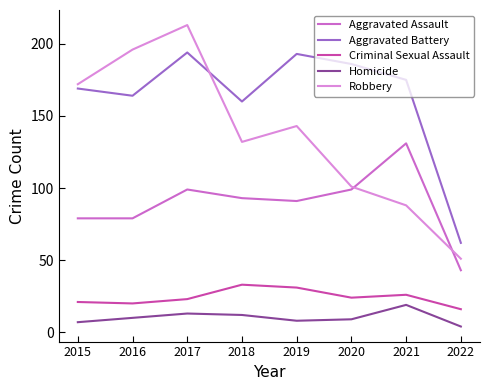

Is the value of Aggravated Battery at 2022 greater than the value of Aggravated Assault at 2015?

No